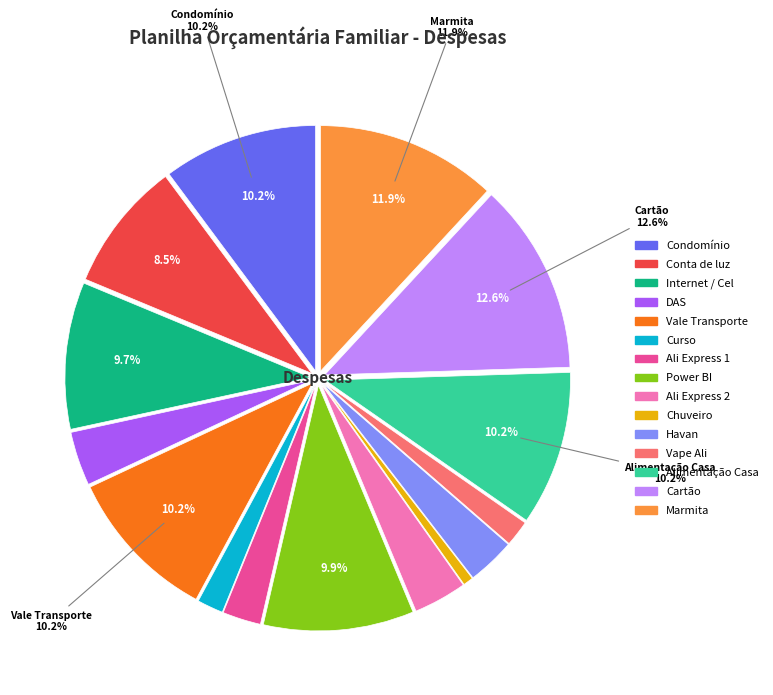

To the nearest percent, what is the difference between the Vale Transporte and Havan slice percentages?

7%